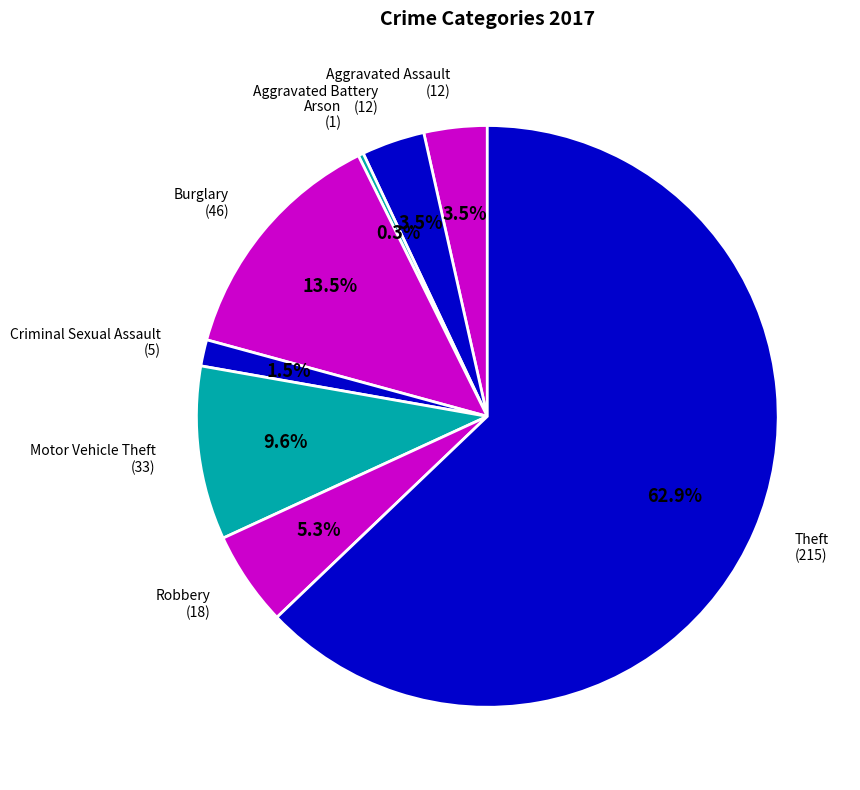

The Arson slice represents 14% of the pie. True or false?

False